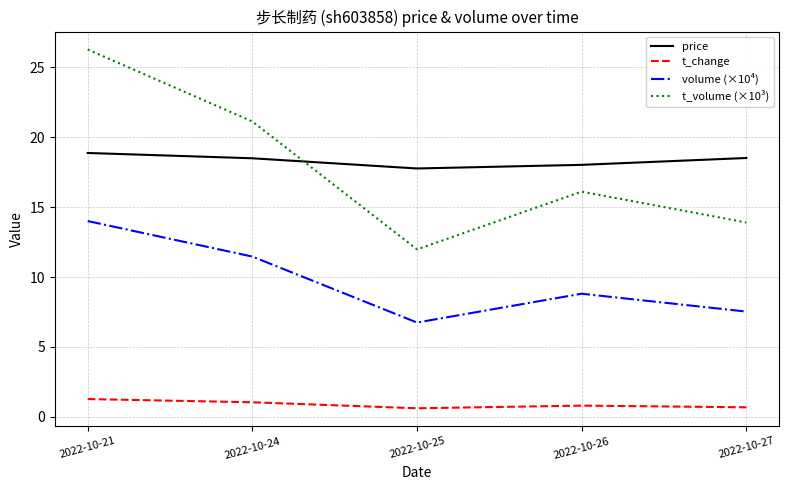

Which series has the largest total across all categories?

price